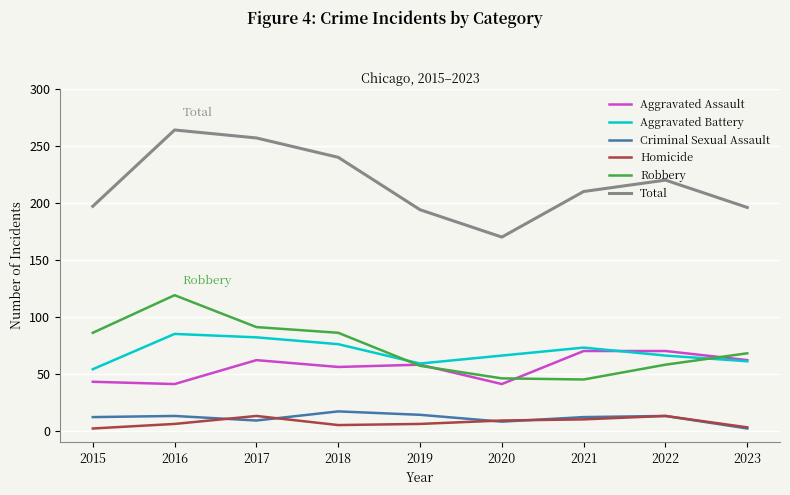

What is the spread (max minus min) of values at 2020?

162